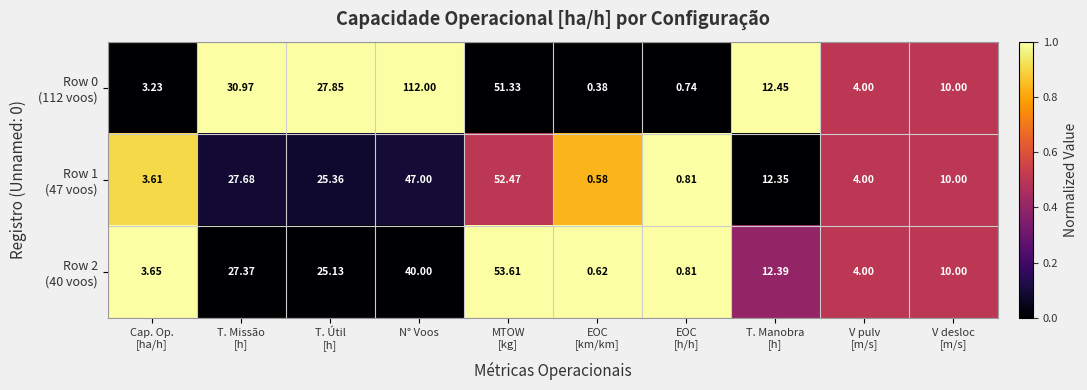

How many categories are shown in the chart?

10